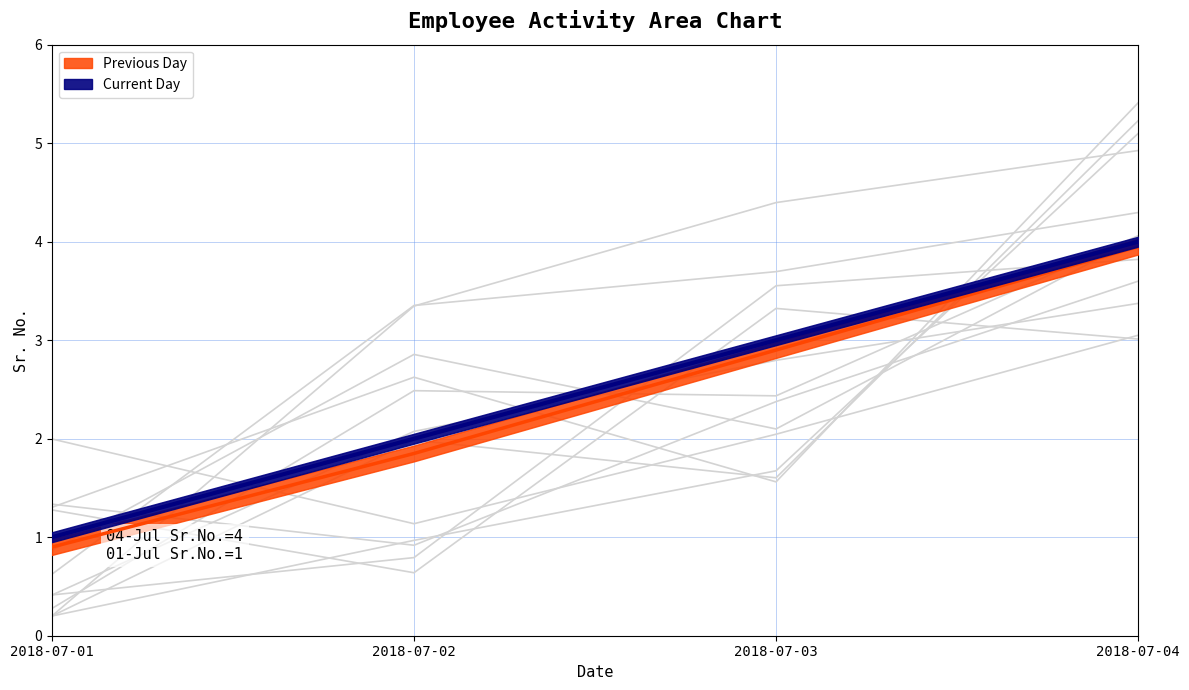

True or false: the data shows 4 at 2018-07-04.

True